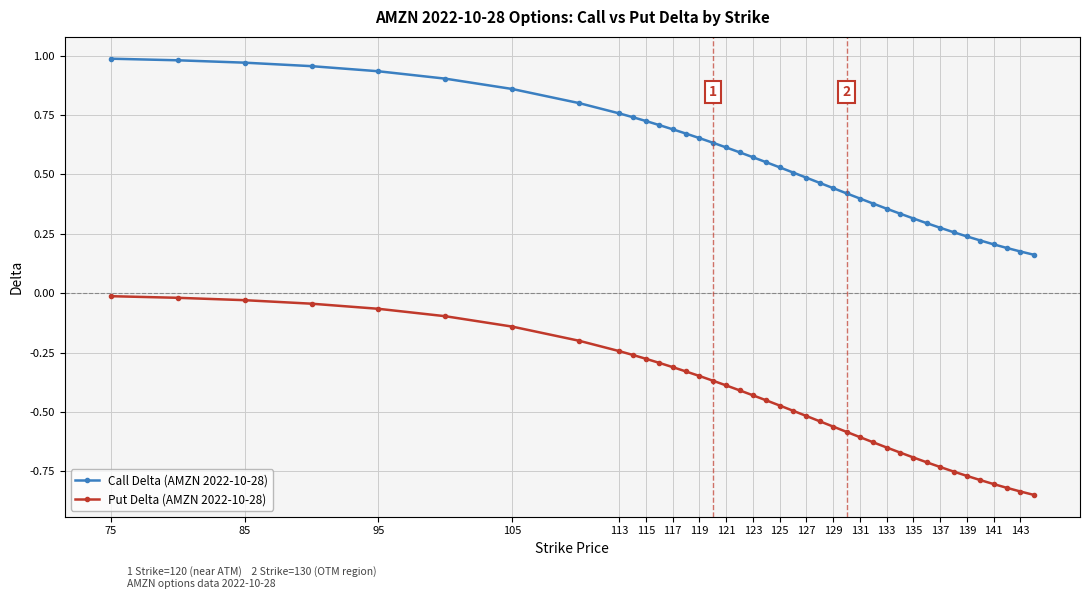

List the series in order of their overall mean, highest first.

Call Delta (AMZN 2022-10-28), Put Delta (AMZN 2022-10-28)